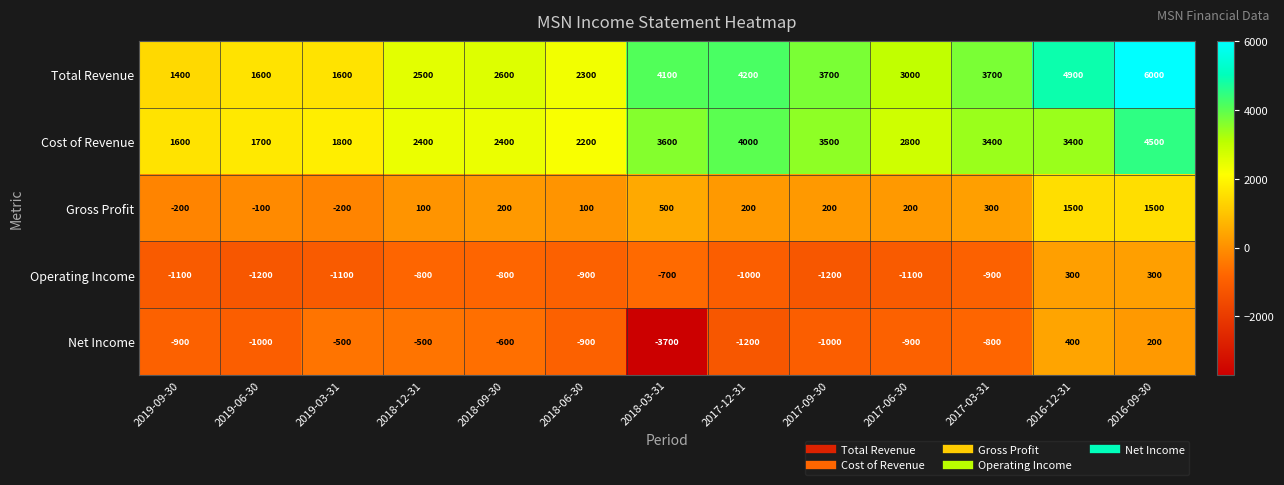

The value of Gross Profit at 2017-03-31 is 300. True or false?

True